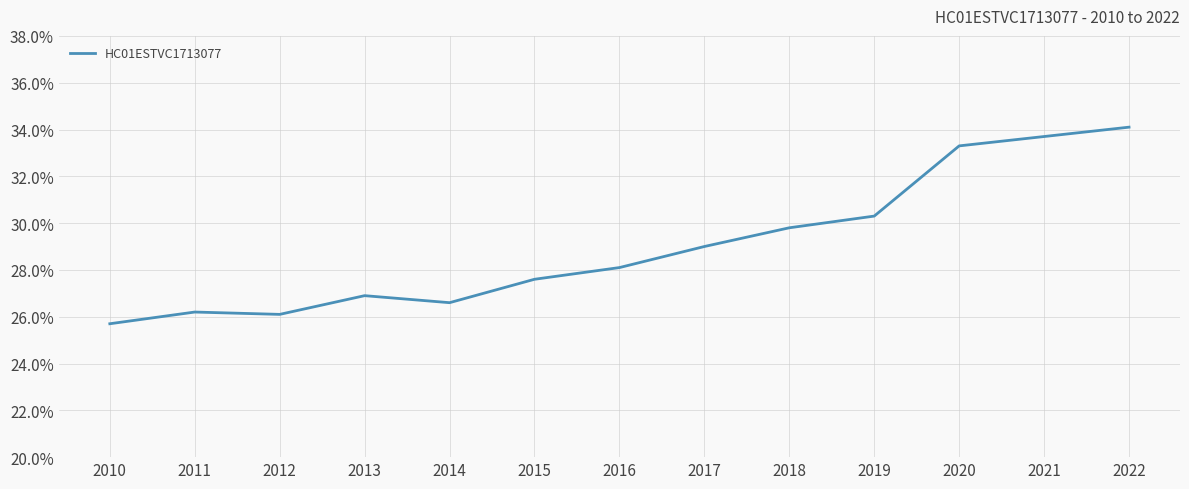

What is the difference between the second highest and minimum values?

8.0